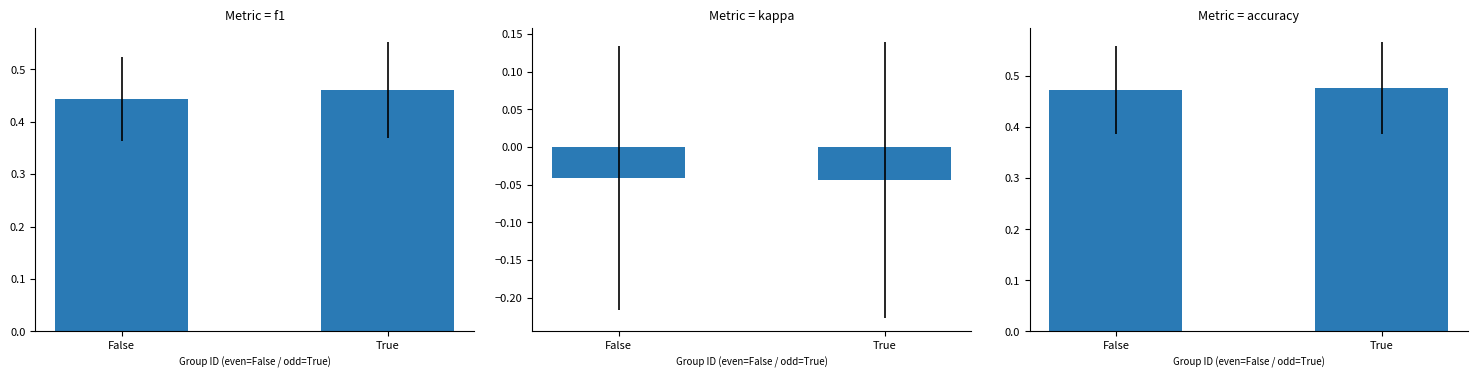

At False, list the series in order from smallest to largest.

kappa, f1, accuracy